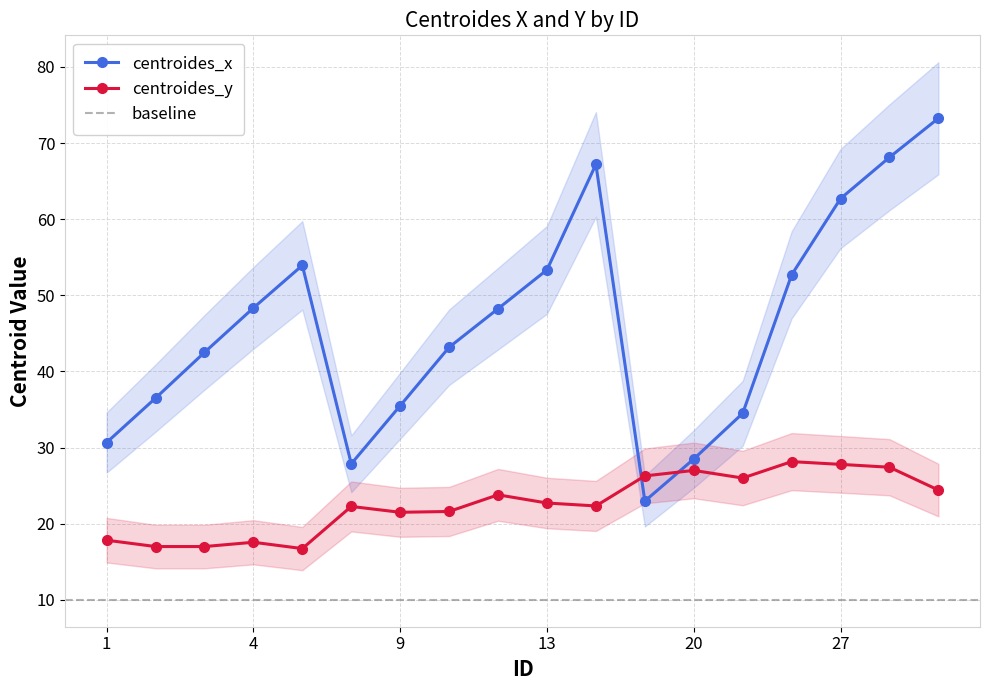

How many times do centroides_x and centroides_y cross each other?

2